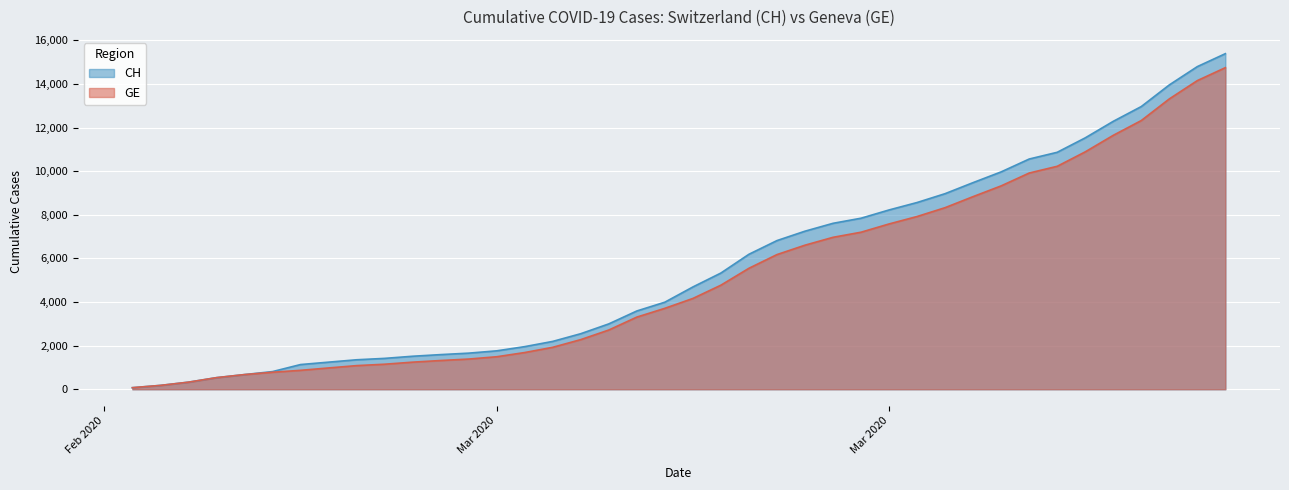

What is the sum of the GE values at 2020-03-03 and 2020-03-02?

1845